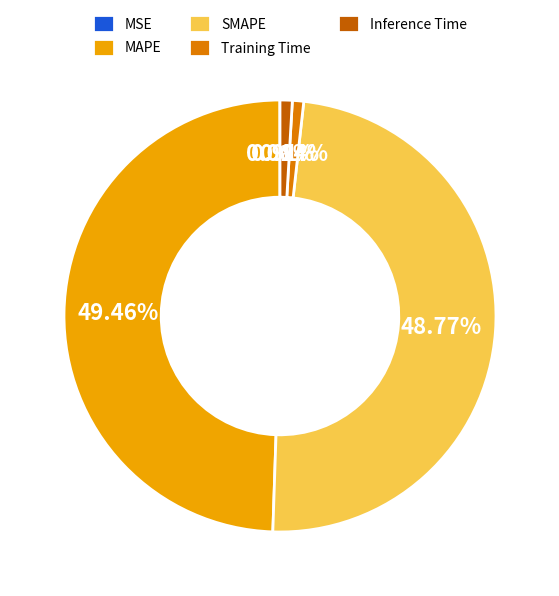

Which has a higher value, MAPE or Inference Time?

MAPE